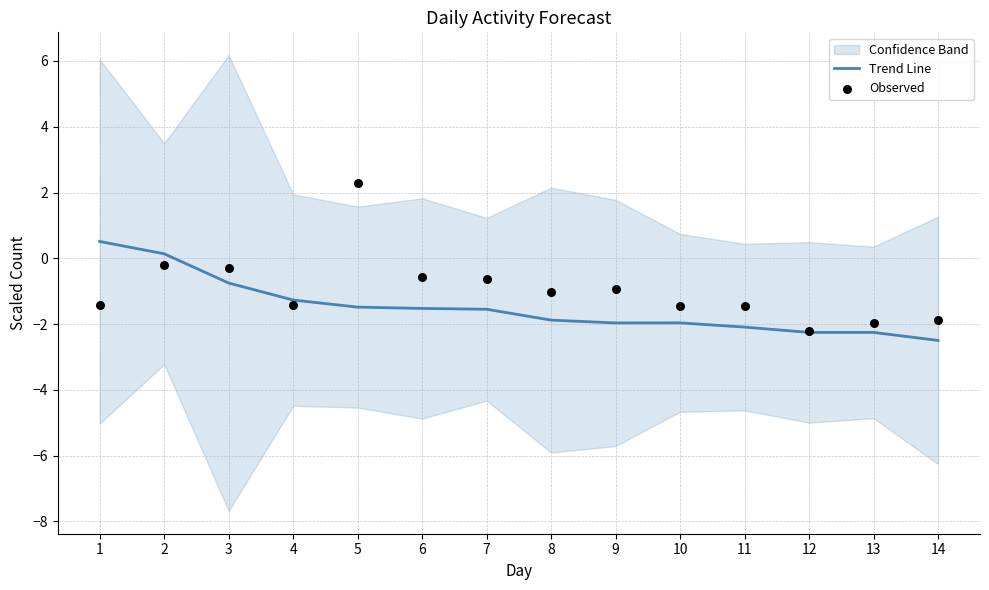

True or false: Trend Line has a value of -1.9 at 8.

True